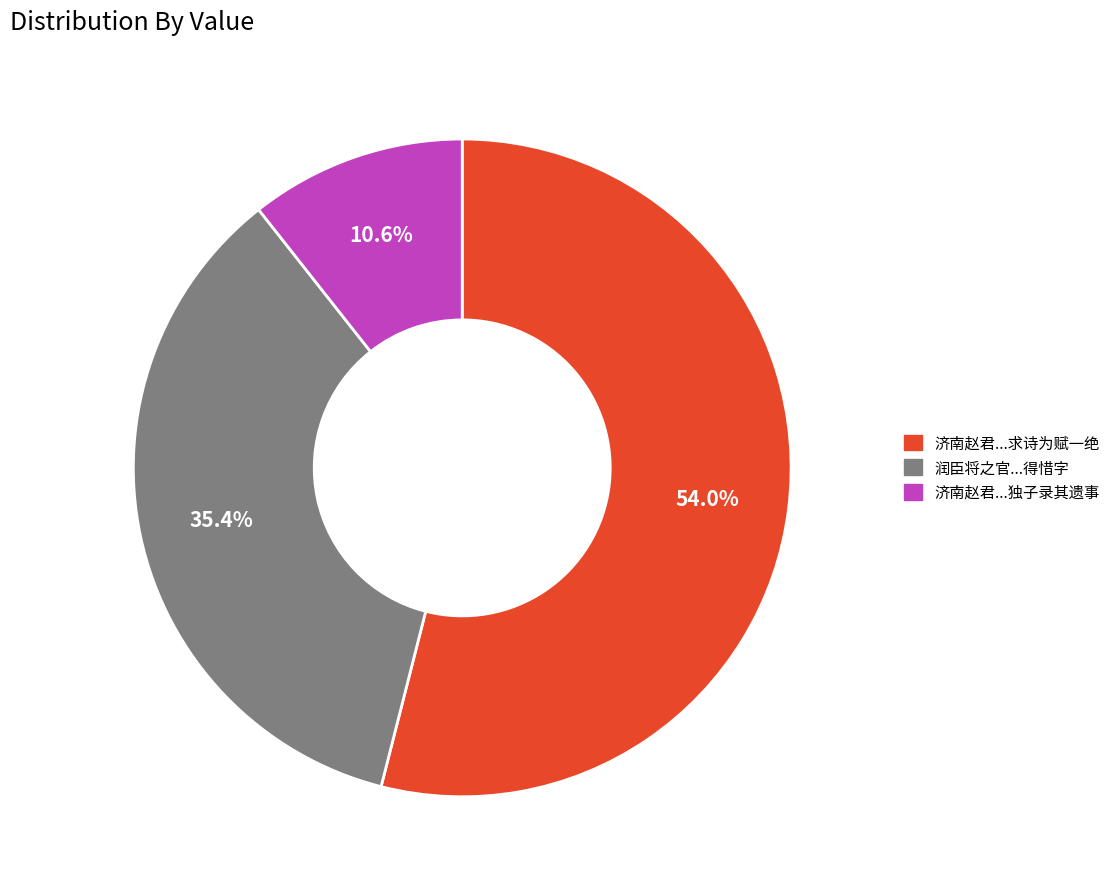

Between 济南赵君...独子录其遗事 and 济南赵君...求诗为赋一绝, which is larger?

济南赵君...求诗为赋一绝